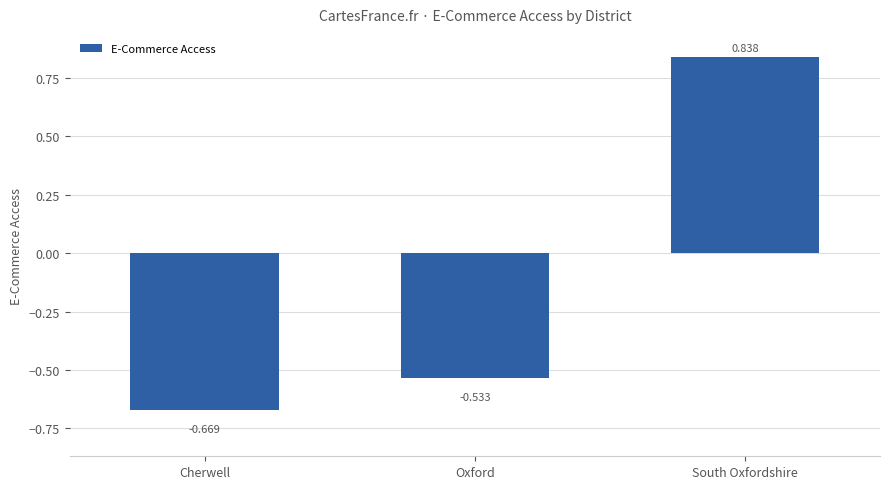

What is the sum of the values at South Oxfordshire and Cherwell?

0.2